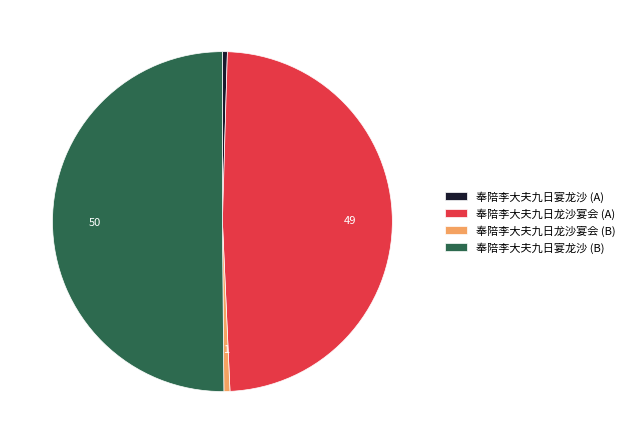

Is the sum of 奉陪李大夫九日龙沙宴会 (B) and 奉陪李大夫九日龙沙宴会 (A) greater than half?

No